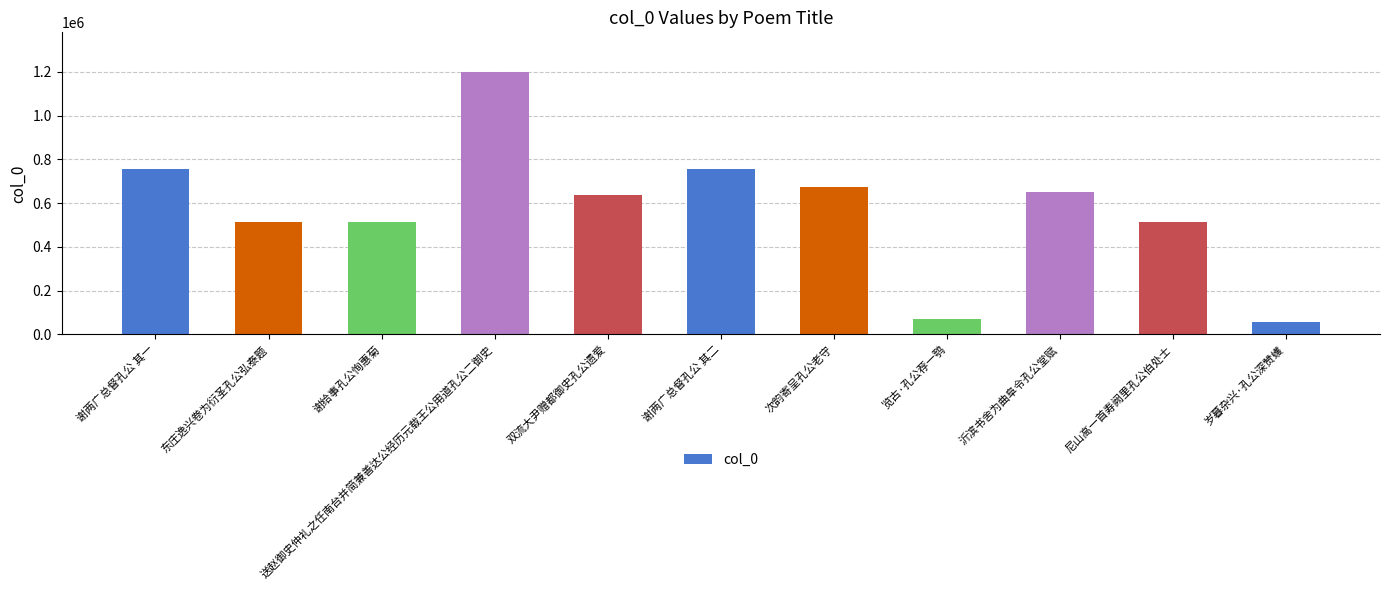

Which label corresponds to the largest value in the chart?

送赵御史仲礼之任南台并简兼善达公经历元载王公用道孔公二御史